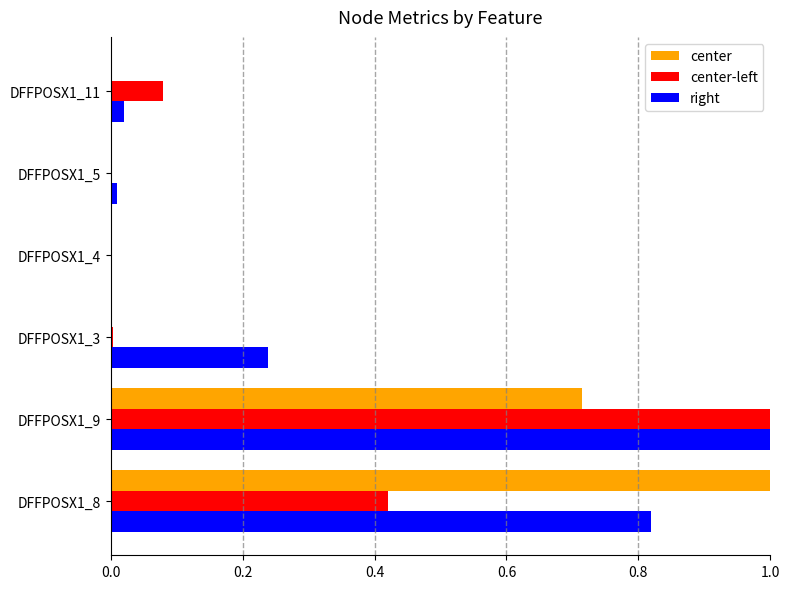

True or false: right has a value of 0.3 at DFFPOSX1_3.

False